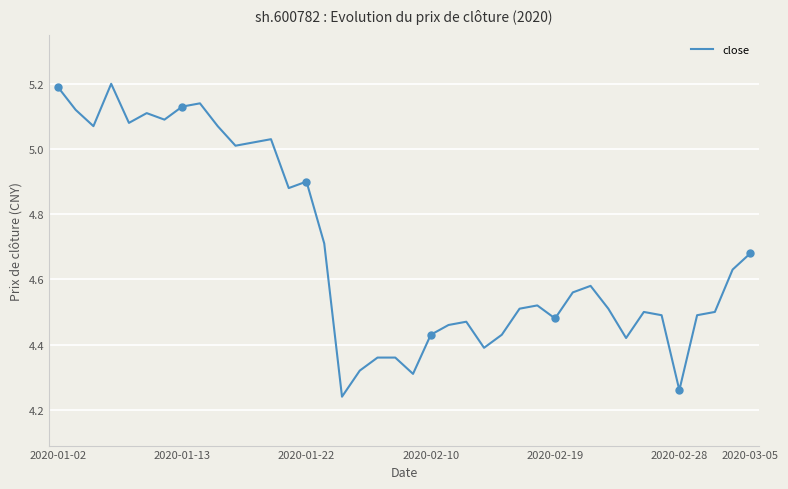

What is the difference between the maximum and minimum values?

1.0